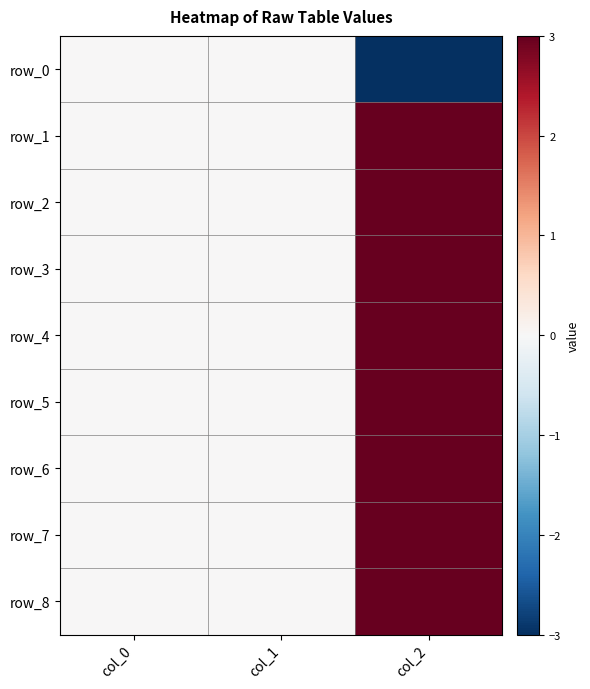

Reading left to right, extract all data points from this chart.

row_0: col_0=0	col_1=0	col_2=-3
row_1: col_0=0	col_1=0	col_2=3
row_2: col_0=0	col_1=0	col_2=3
row_3: col_0=0	col_1=0	col_2=3
row_4: col_0=0	col_1=0	col_2=3
row_5: col_0=0	col_1=0	col_2=3
row_6: col_0=0	col_1=0	col_2=3
row_7: col_0=0	col_1=0	col_2=3
row_8: col_0=0	col_1=0	col_2=3